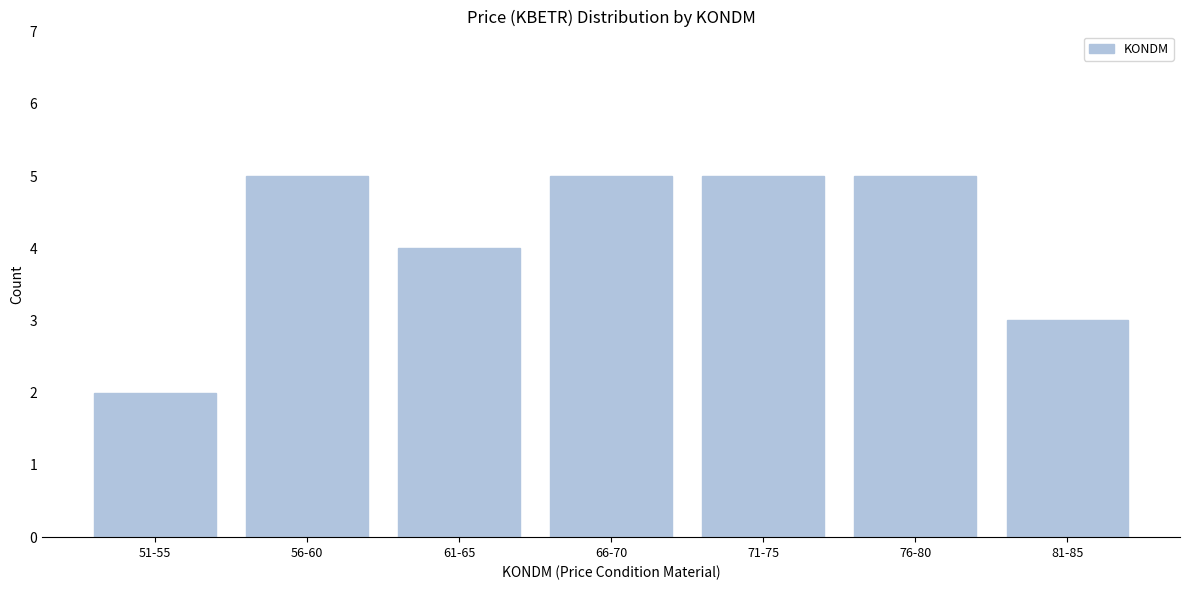

Reading left to right, list all the values displayed in this chart.

2	5	4	5	5	5	3